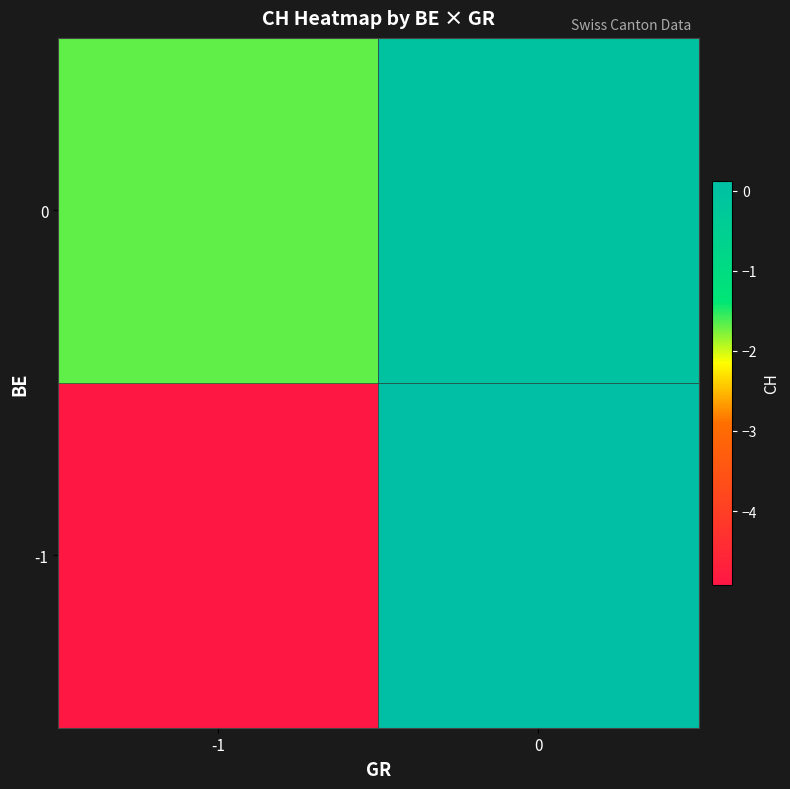

Which category has the lowest value across all series?

-1